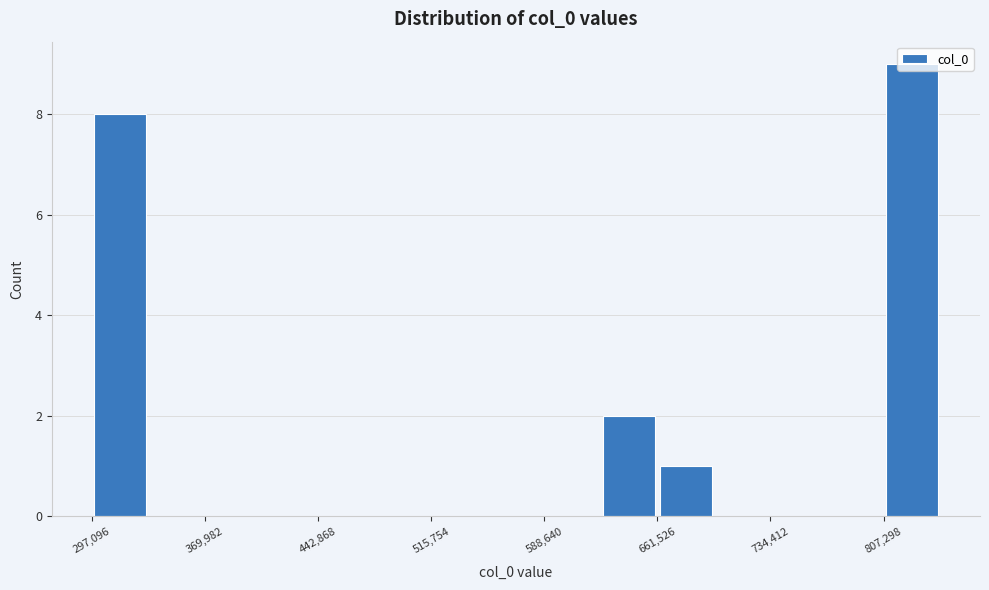

Around what value on the x-axis is the tallest bar? Give the approximate position of its centre, as read against the axis.

830000